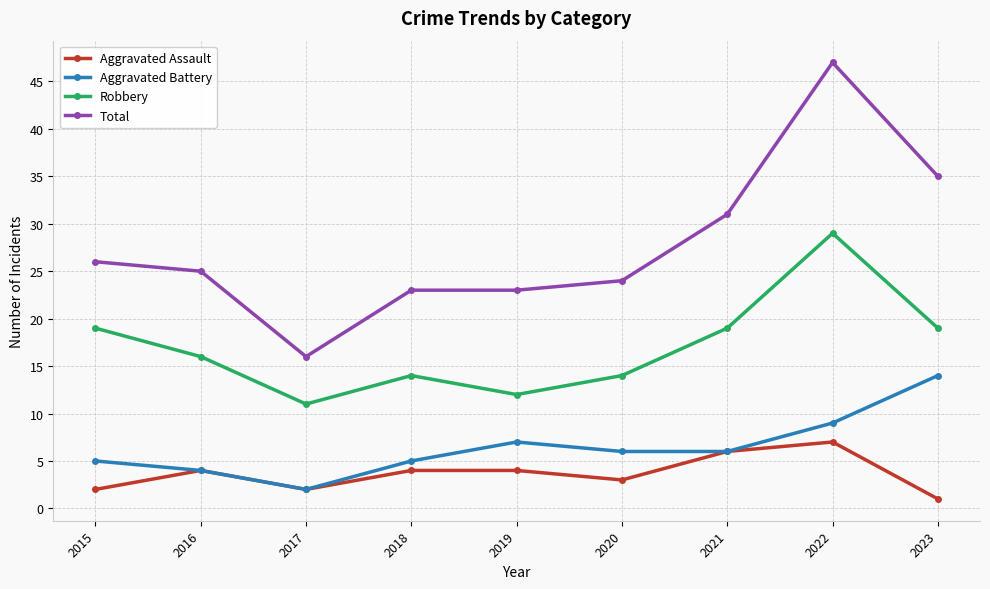

What is the spread (max minus min) of values at 2018?

19